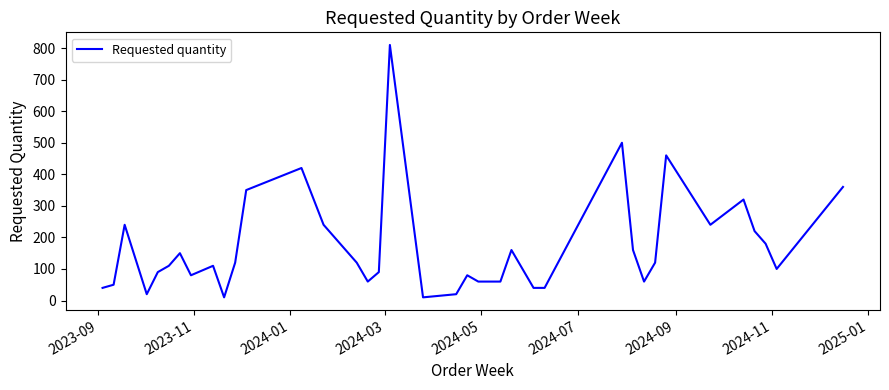

What is the difference between the maximum and minimum values?

800